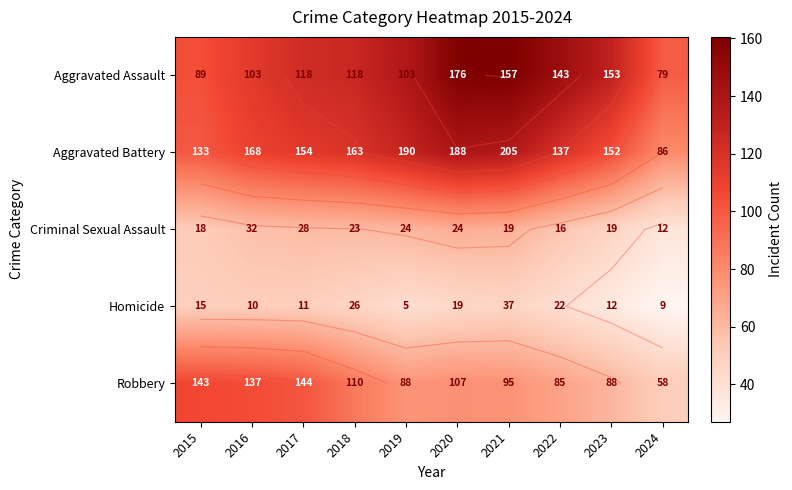

Which category has the highest value across all series?

2021